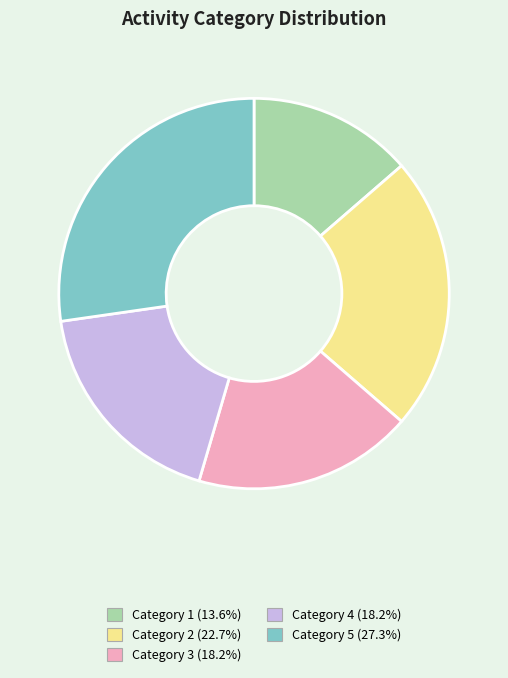

Is there a majority slice in this chart?

No